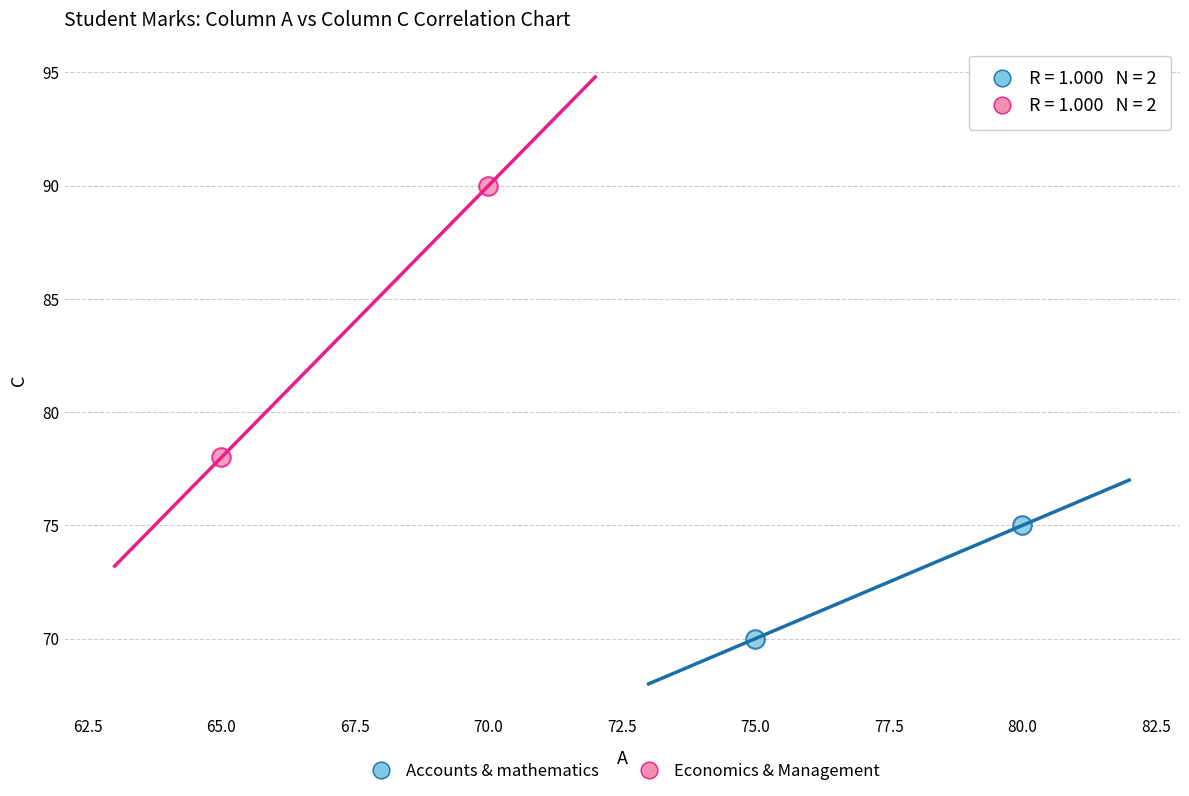

What are all the series names shown in the legend?

Accounts & mathematics, Economics & Management